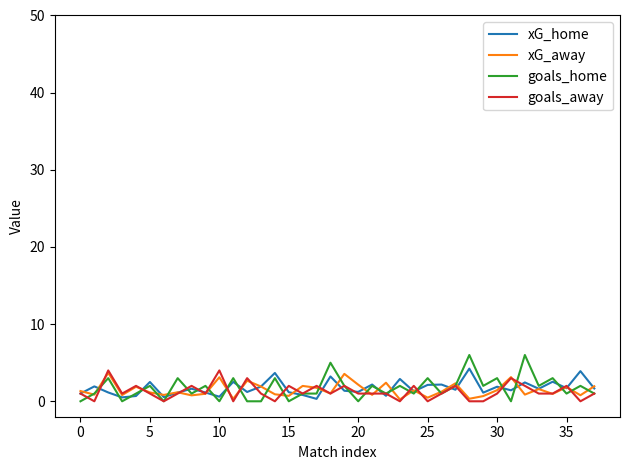

What is the greatest value displayed?

6.0